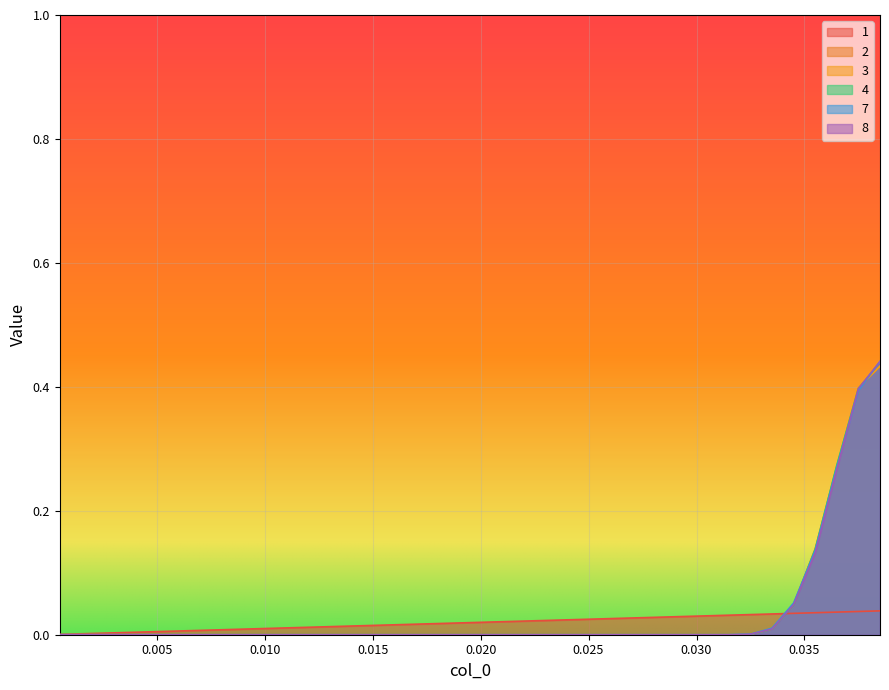

Which series has the largest range (max minus min)?

7